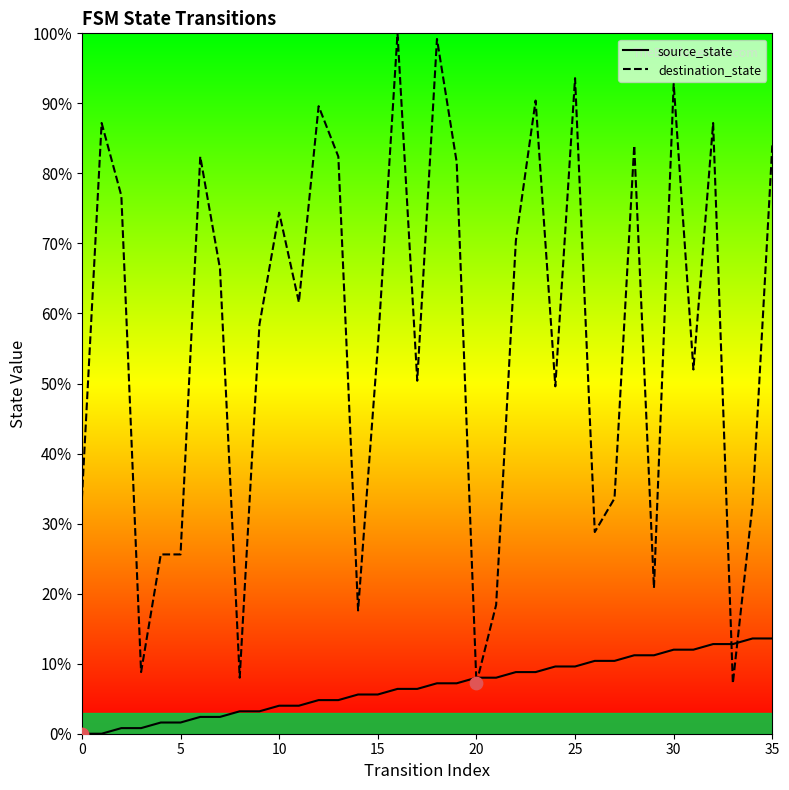

At how many categories does at least one series exceed 43?

23